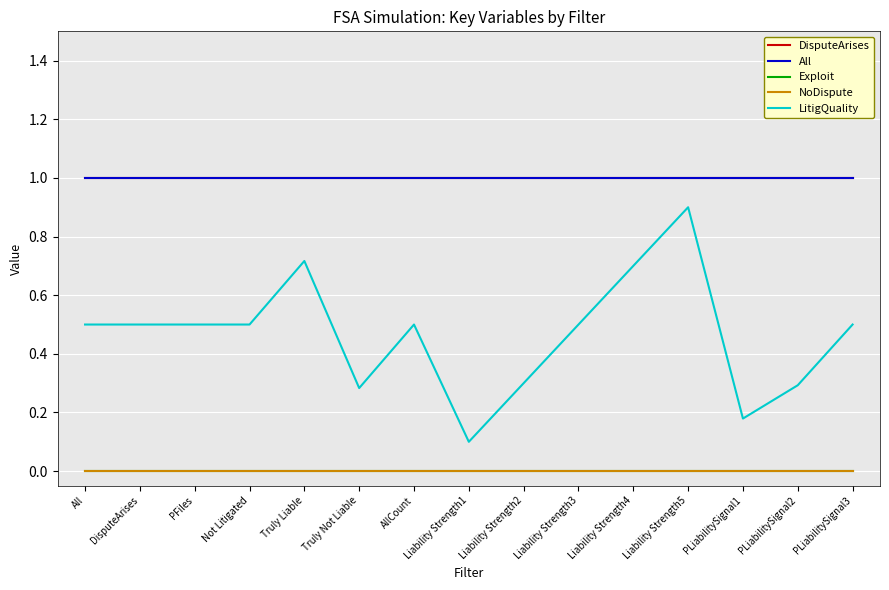

Does the chart display data point markers on the line(s)?

No